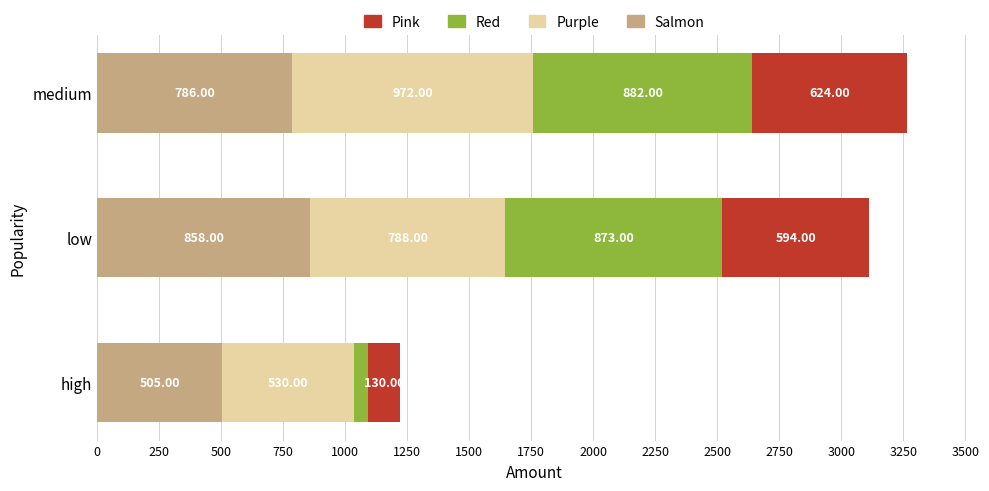

At which category is the sum across all series the highest?

medium